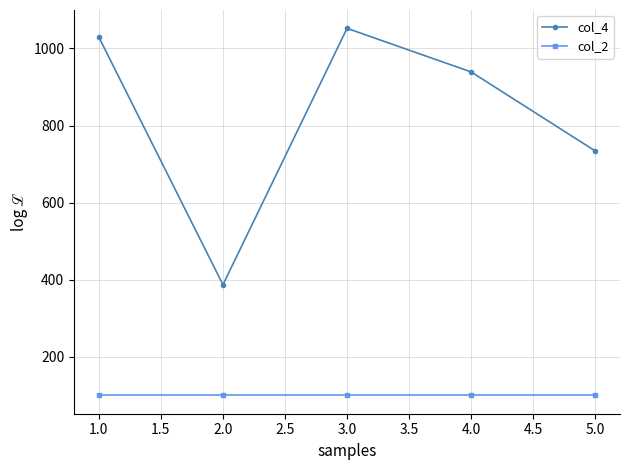

The value of col_4 at 3.0 is 1052. True or false?

True